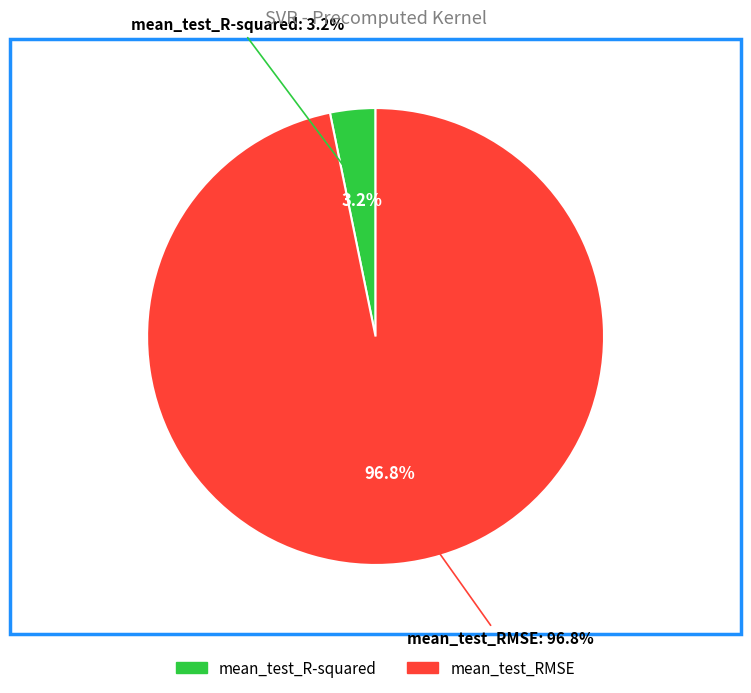

Which has a higher value, mean_test_RMSE or mean_test_R-squared?

mean_test_RMSE